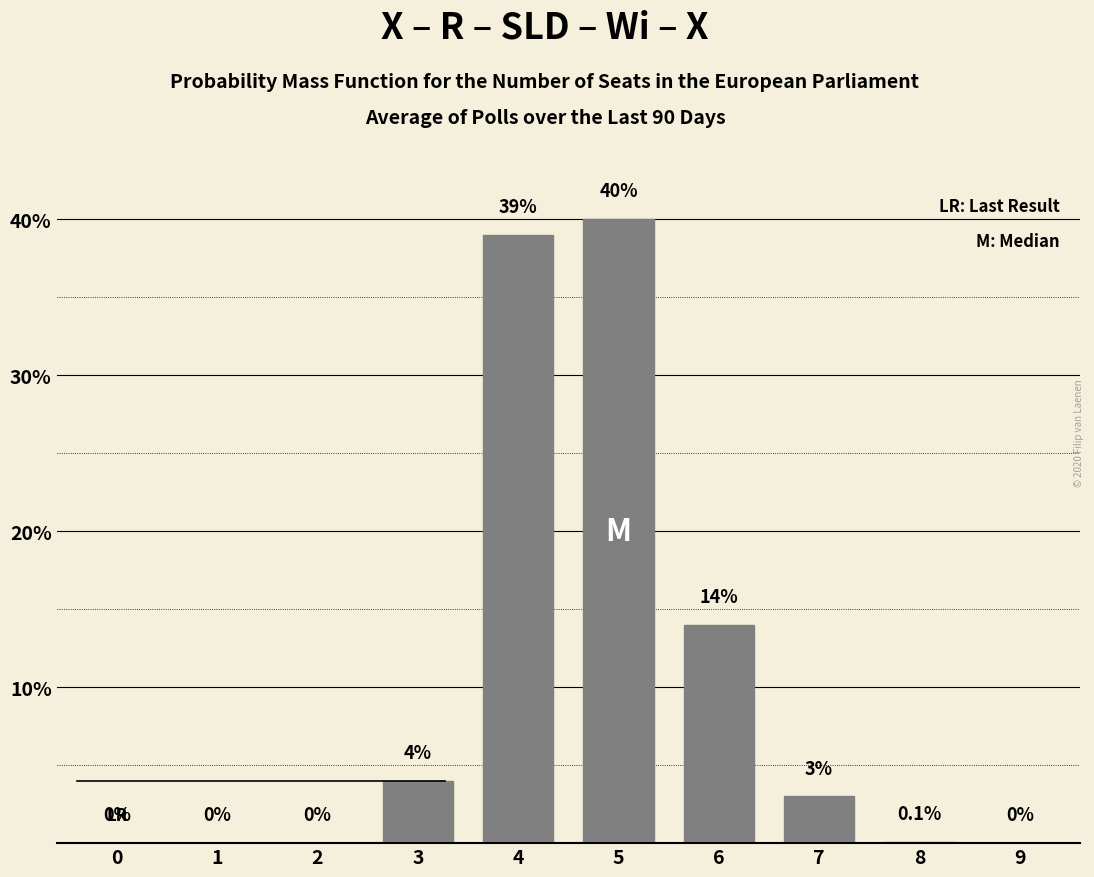

How many categories are shown in the chart?

10